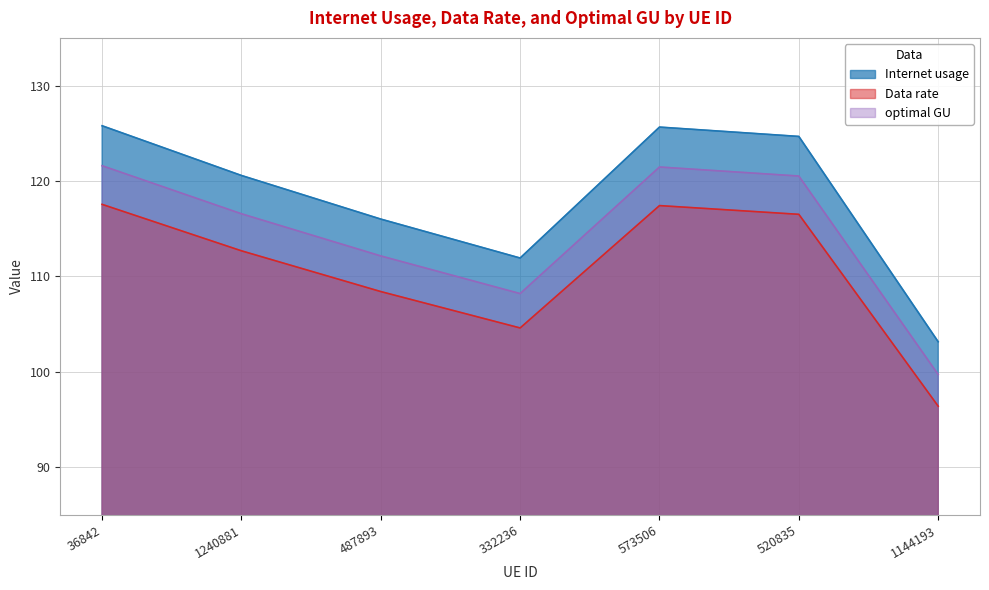

True or false: Data rate and optimal GU cross at least once.

False